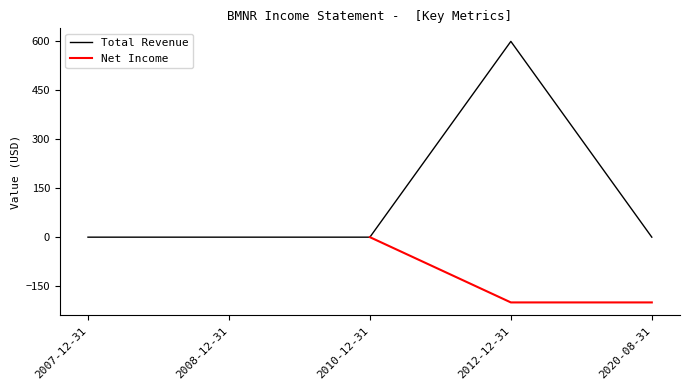

The chart shows a value of 0 at 2020-08-31. True or false?

True